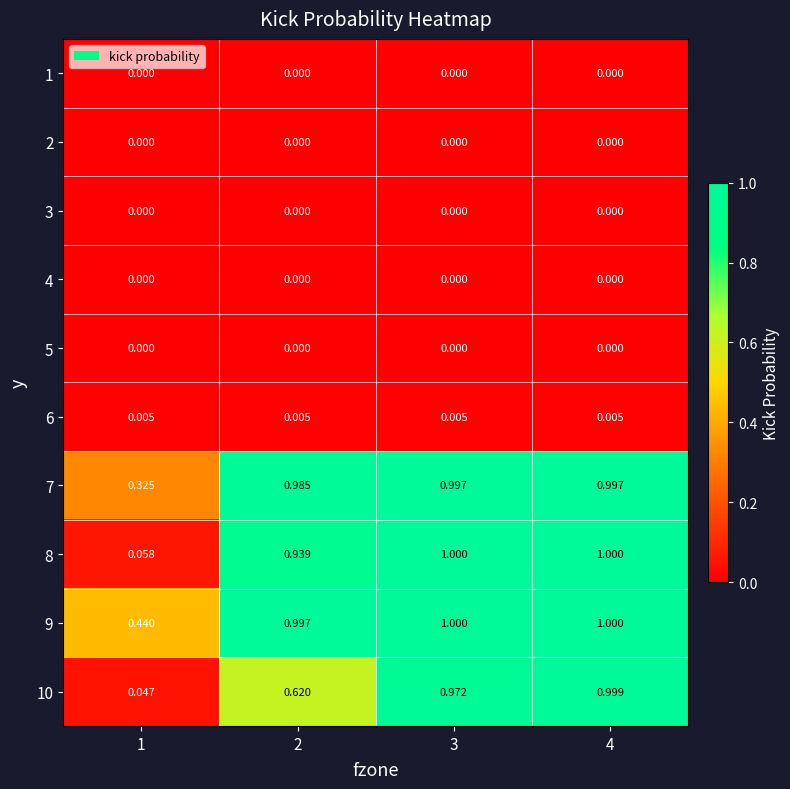

Which series has the largest range (max minus min)?

10